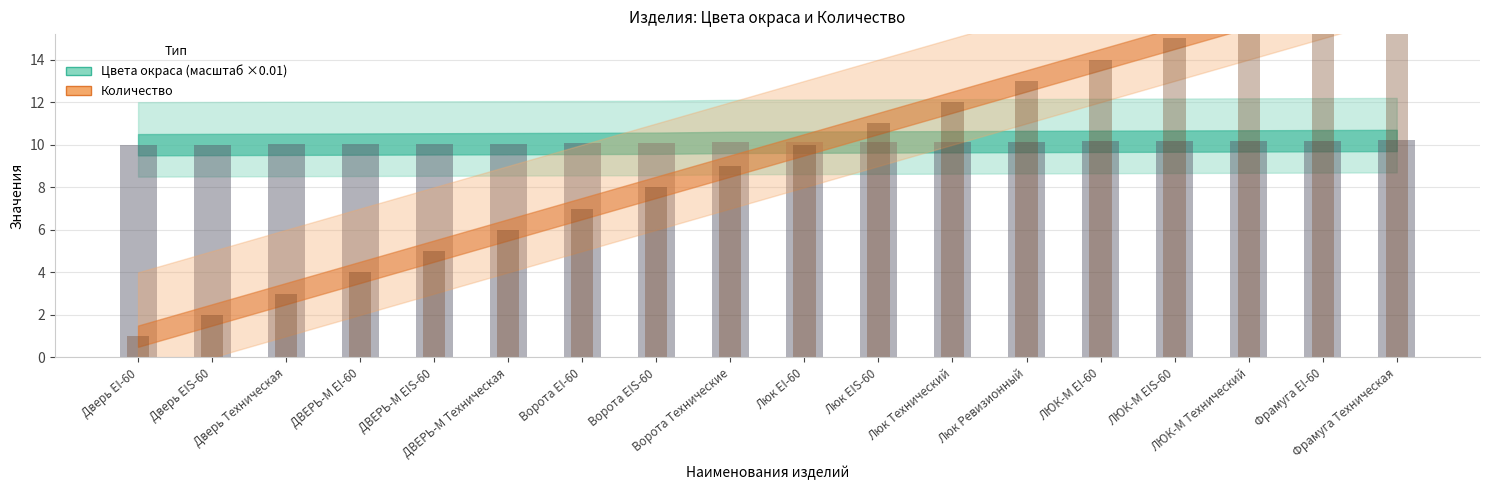

What are all the series names shown in the legend?

Цвета окраса (scaled), Количество